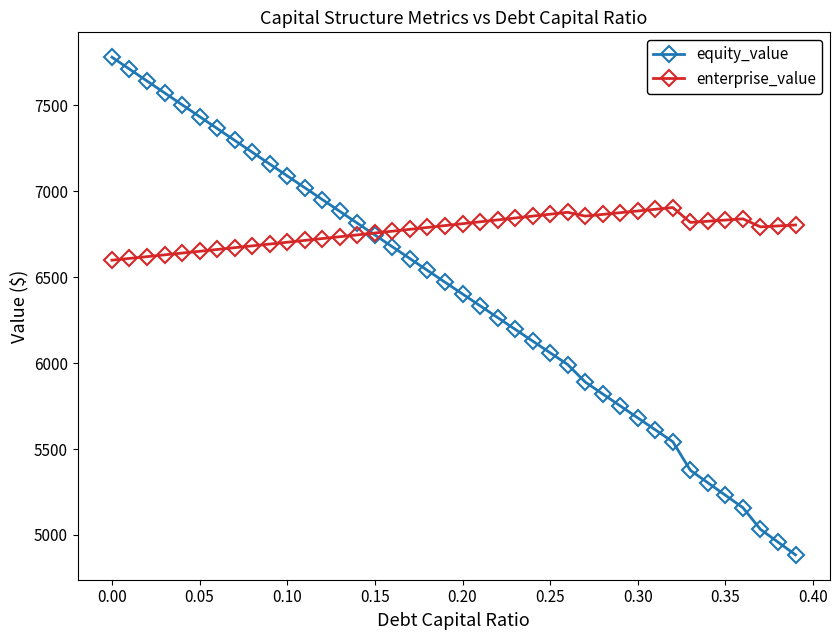

Which series has the largest total across all categories?

enterprise_value